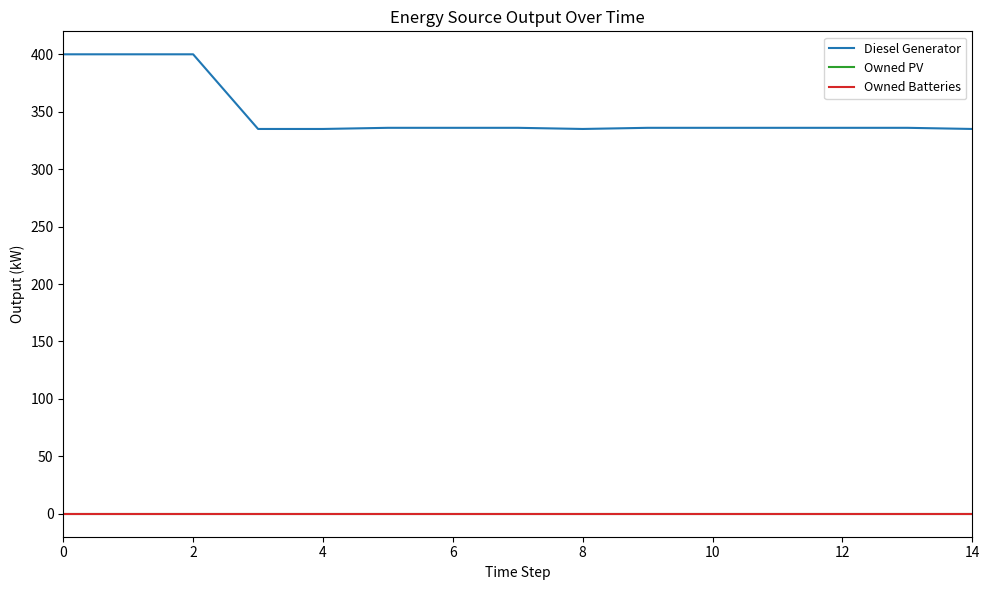

How many data points does each series have?

15